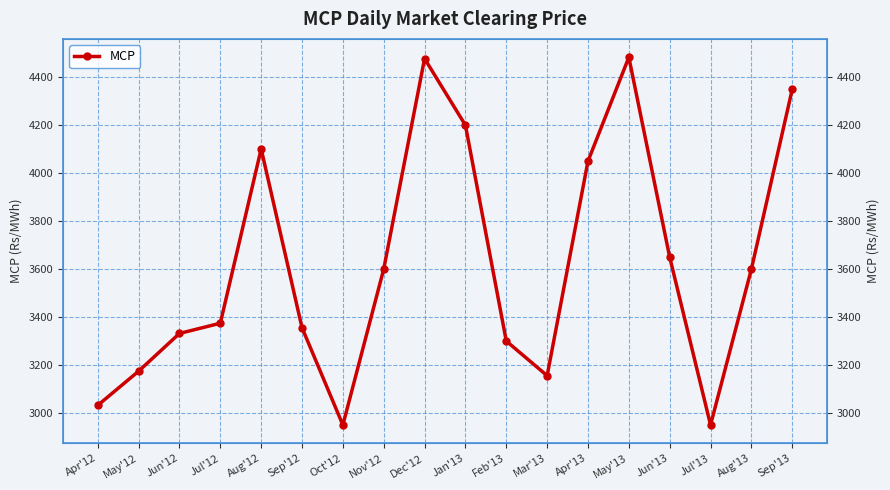

Where is the data nearest to the value 3716?

Jun'13